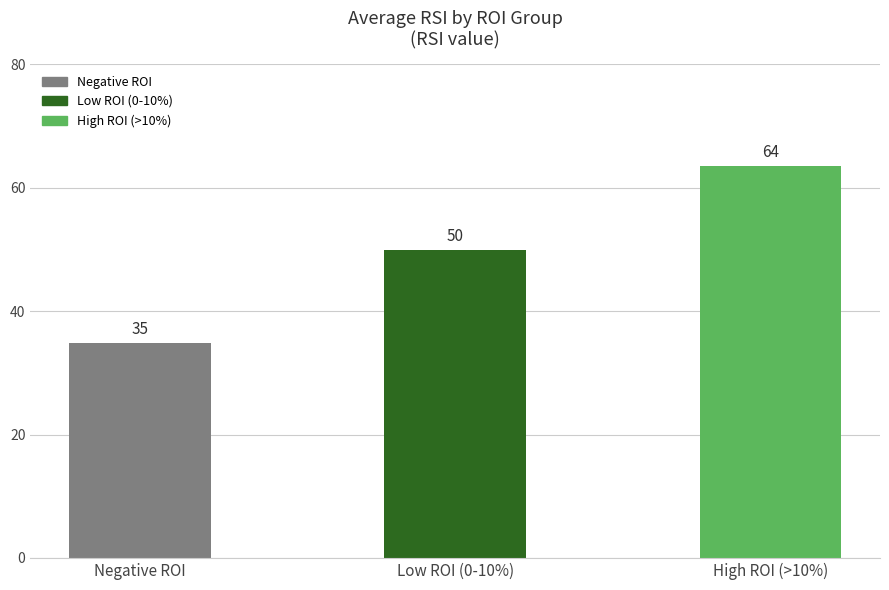

List the labels in order of value, largest first.

High ROI (>10%), Low ROI (0-10%), Negative ROI